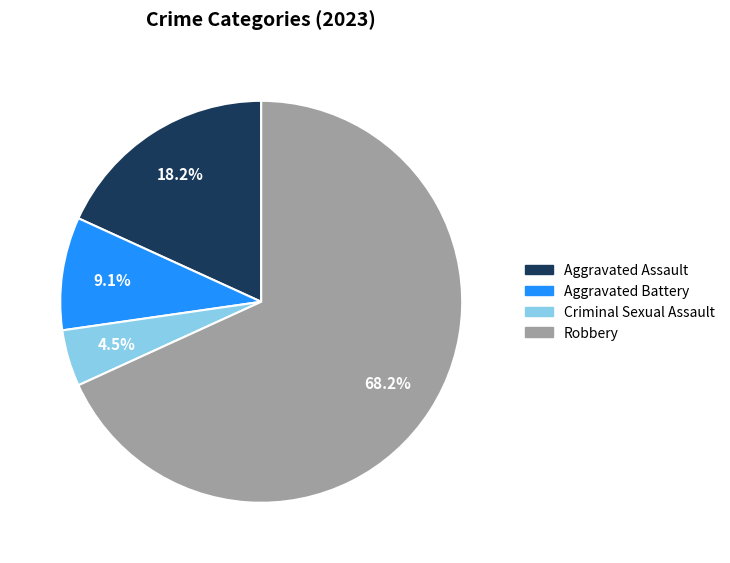

To the nearest percent, what portion does Aggravated Assault represent?

18%